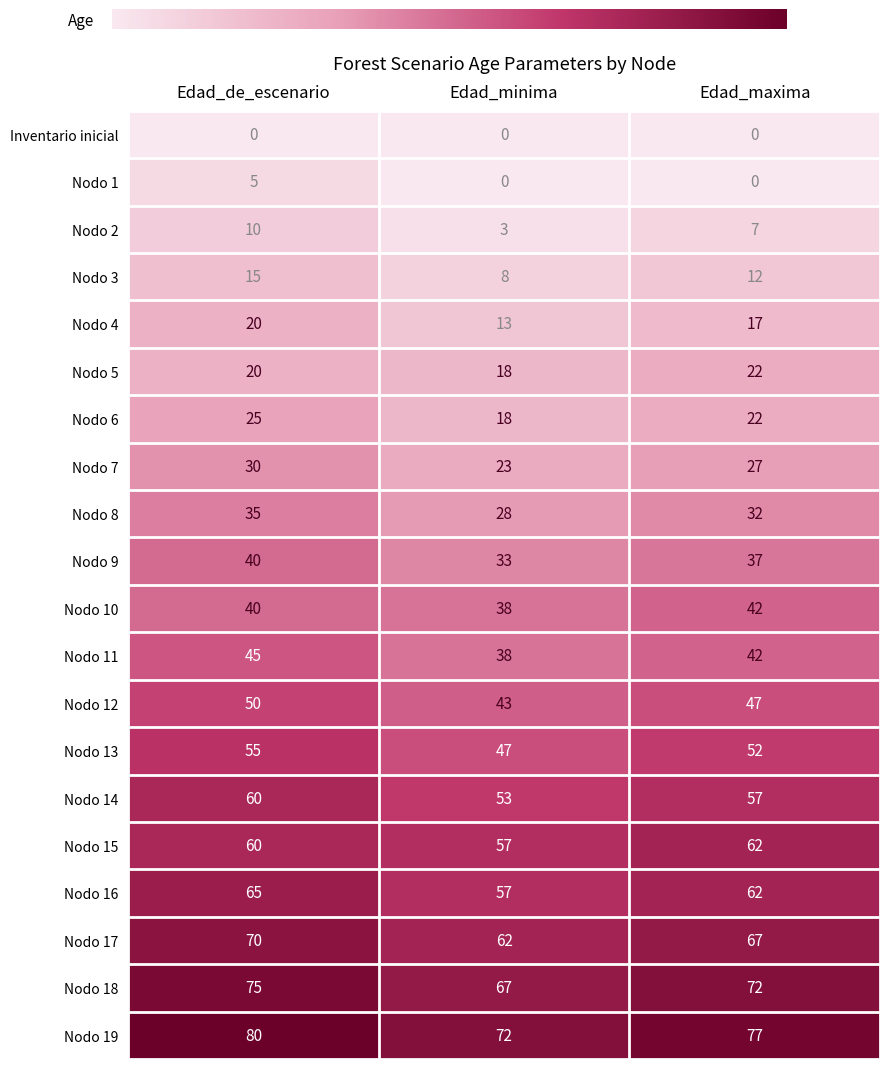

What is the difference between the maximum and second lowest values in the Nodo 11 series?

3